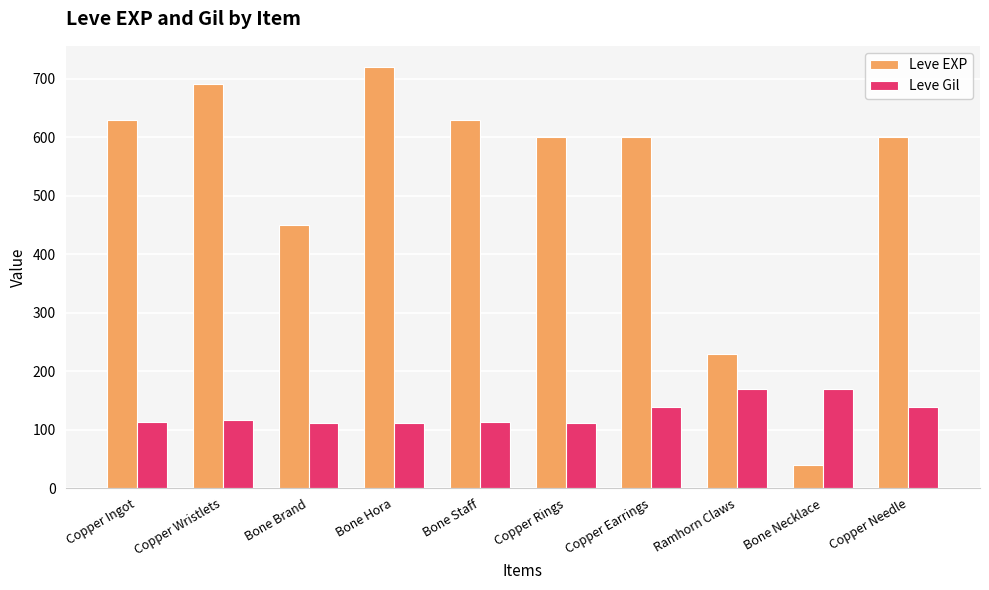

What is the difference between the Leve Gil values at Copper Rings and Copper Earrings?

27